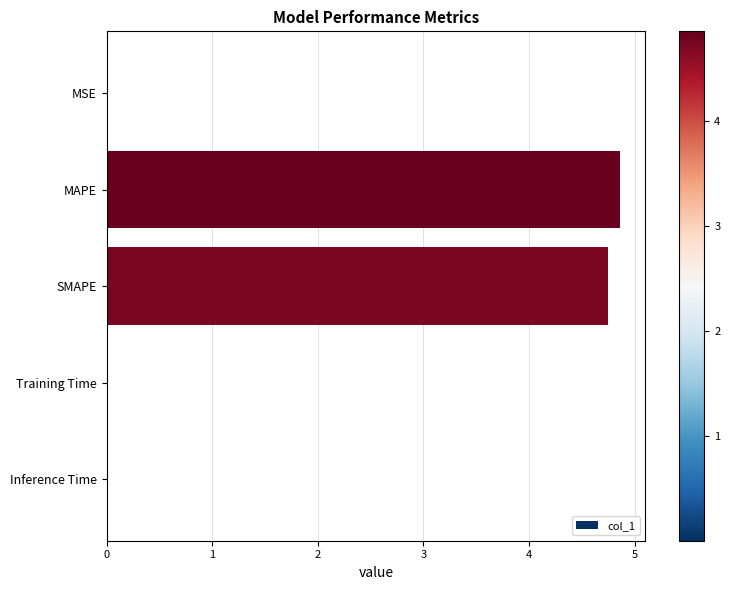

Count the number of categories in the chart.

5